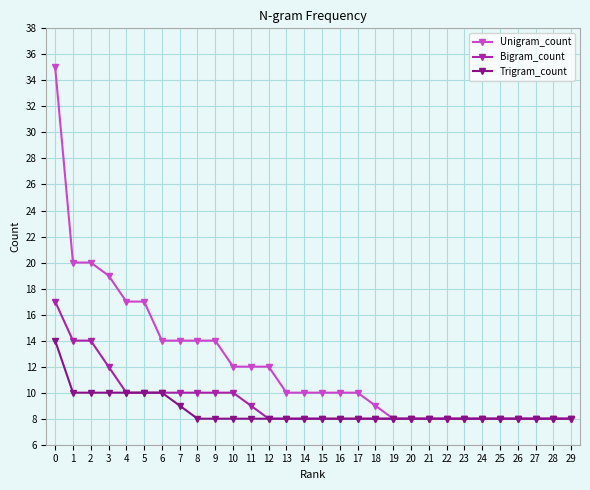

At how many categories does at least one series exceed 24?

1